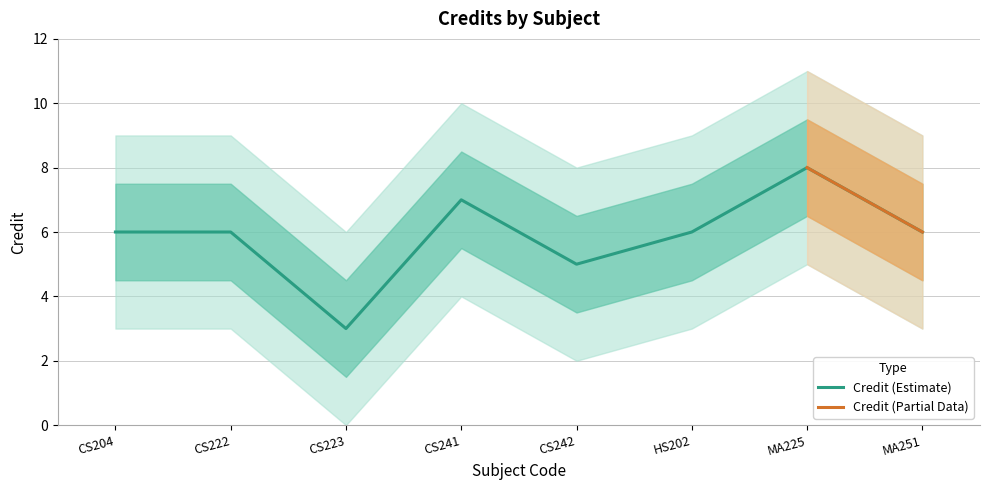

List the labels in order of value, smallest first.

CS223, CS242, CS204, CS222, HS202, MA251, CS241, MA225